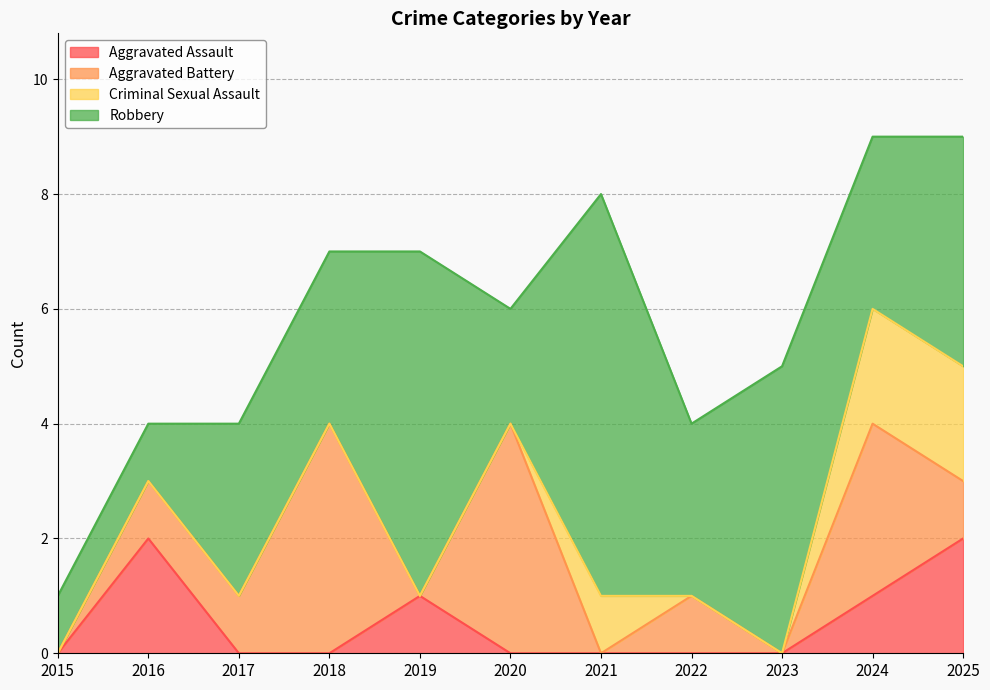

True or false: Aggravated Assault and Aggravated Battery intersect in this chart.

True